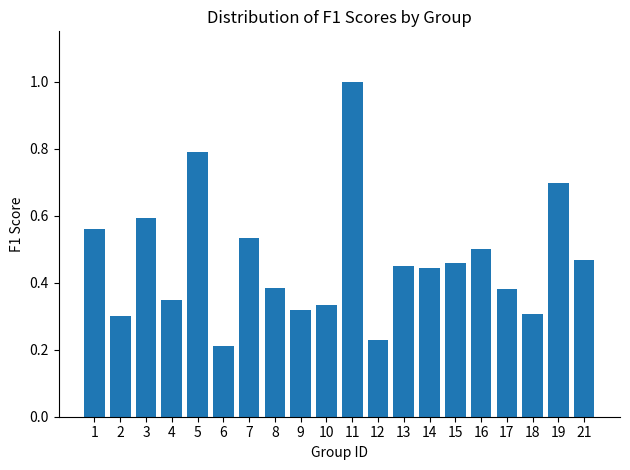

Between 2 and 11, which is larger?

11